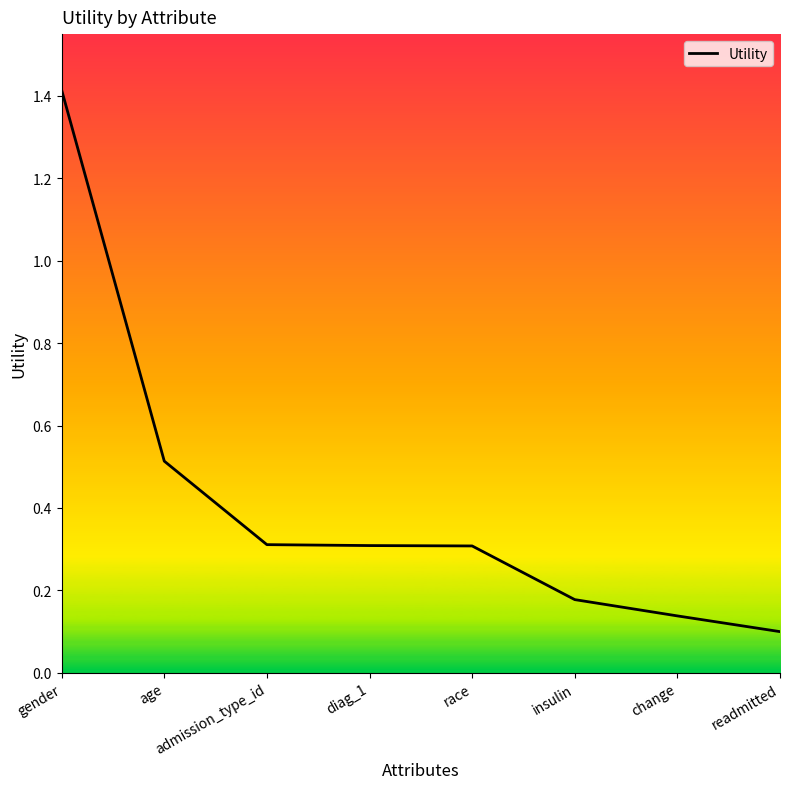

What position from the left is race?

5